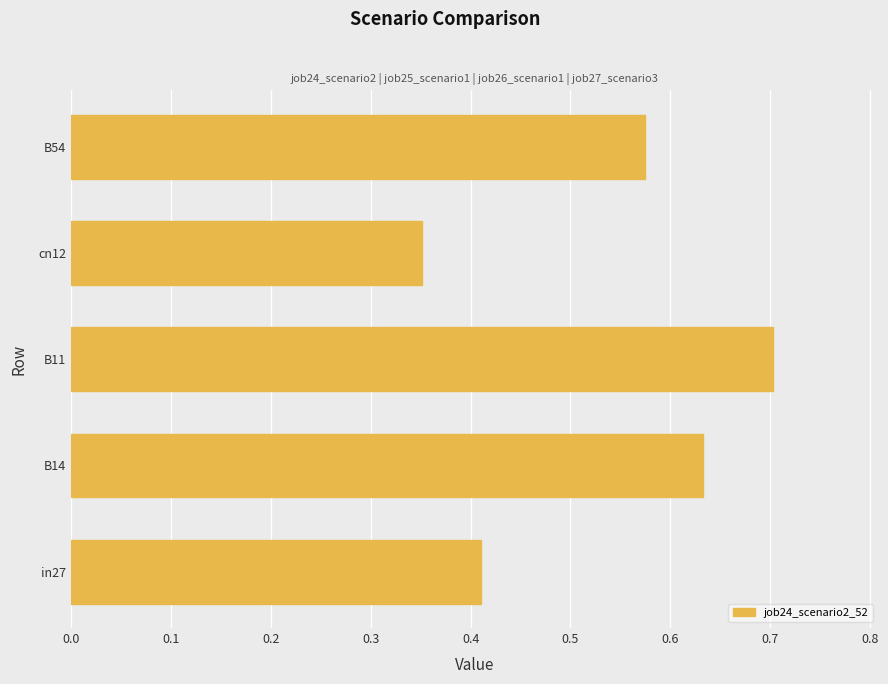

What is the difference between the second highest and minimum values?

0.3